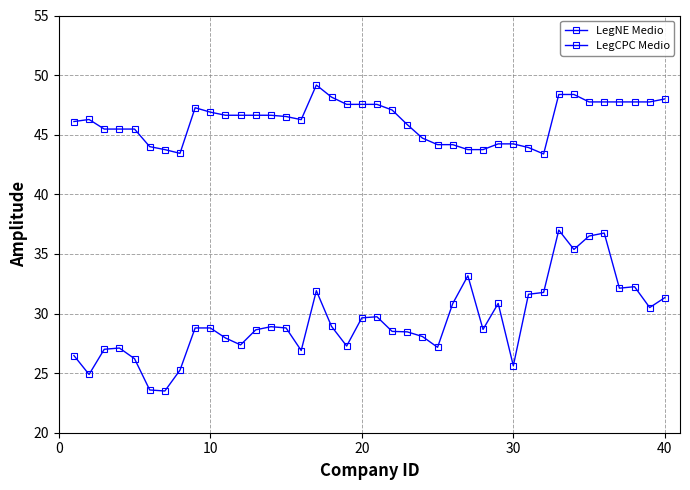

Does the chart have visible grid lines?

Yes